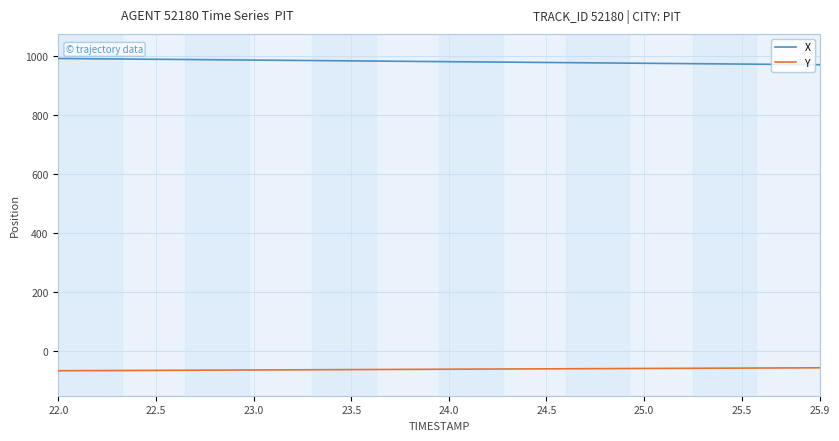

True or false: Y and X intersect in this chart.

False